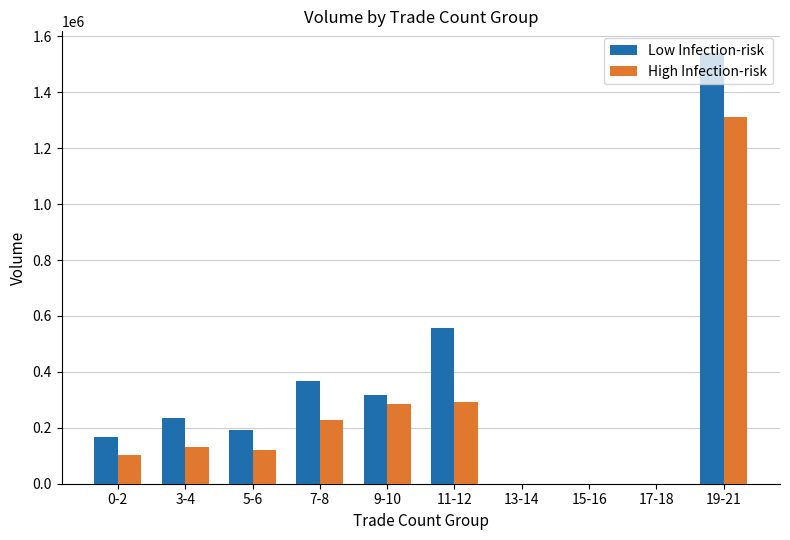

Rank the categories by High Infection-risk value from lowest to highest.

13-14, 15-16, 17-18, 0-2, 5-6, 3-4, 7-8, 9-10, 11-12, 19-21